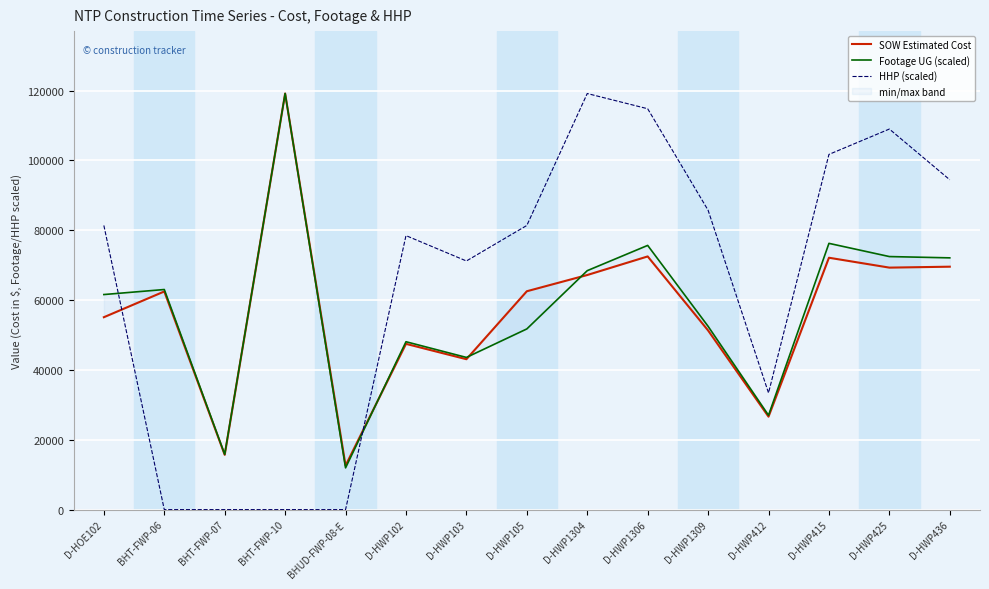

What is the value of the SOW Estimated Cost point at the 1st from the left?

55089.0